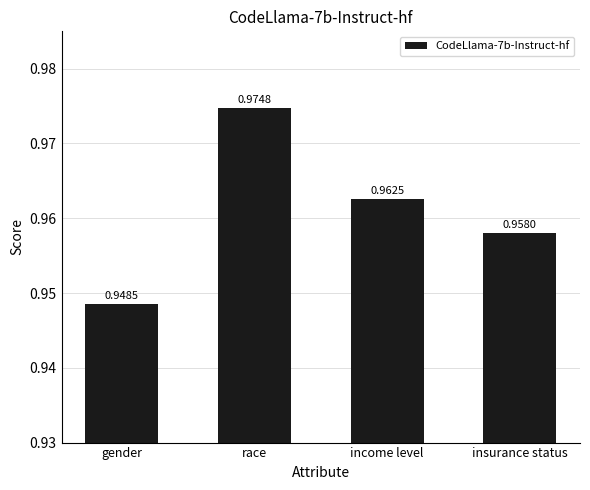

Does the chart contain stacked bars?

No